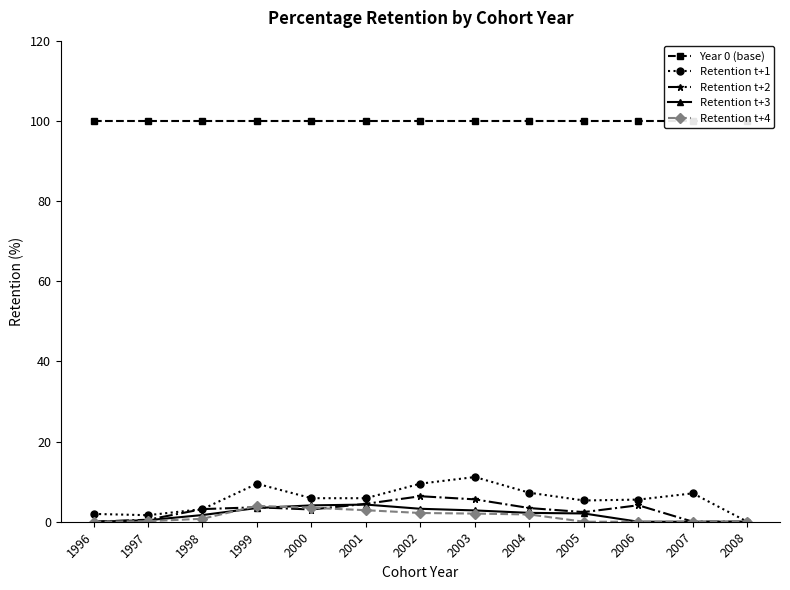

Reading left to right, transcribe all the data shown in this chart.

Year 0 (base): 100.0	100.0	100.0	100.0	100.0	100.0	100.0	100.0	100.0	100.0	100.0	100.0	100.0
Retention t+1: 1.9	1.6	3.1	9.5	5.9	5.9	9.5	11.2	7.2	5.3	5.5	7.1	0.0
Retention t+2: 0.0	0.5	3.1	3.6	3.0	4.5	6.4	5.6	3.4	2.4	4.1	0.0	0.0
Retention t+3: 0.0	0.4	1.7	3.4	4.1	4.3	3.2	2.8	2.2	2.1	0.0	0.0	0.0
Retention t+4: 0.0	0.1	0.7	4.0	3.5	2.9	2.2	2.0	1.8	0.0	0.0	0.0	0.0